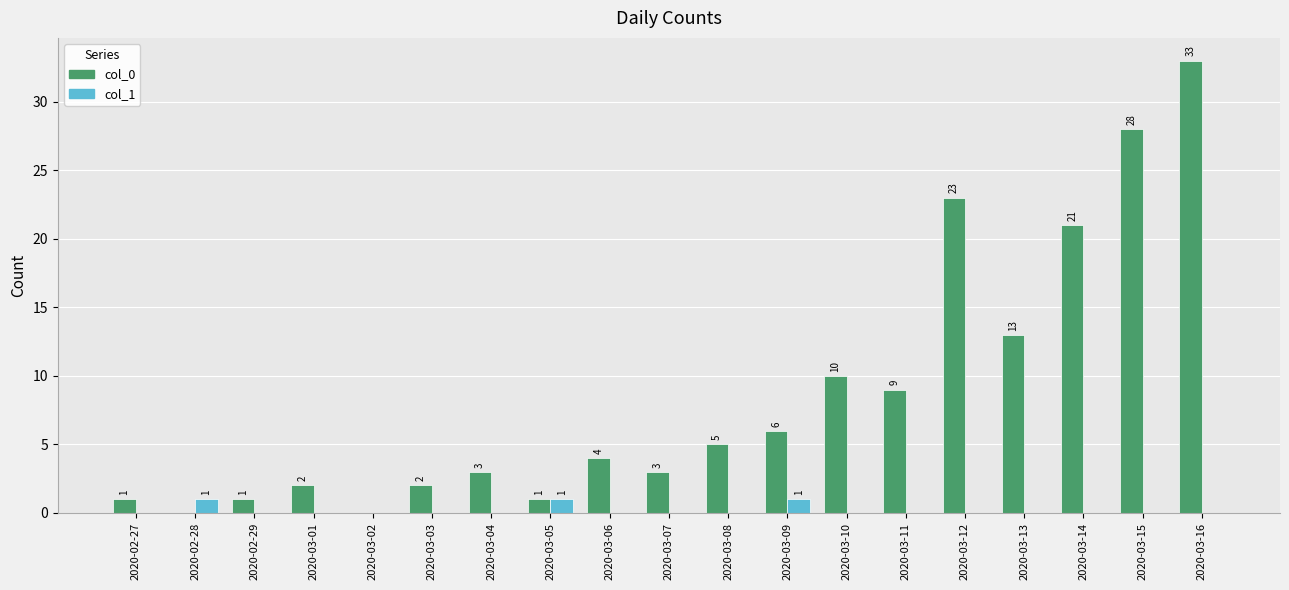

True or false: col_0 has a value of 16 at 2020-03-10.

False